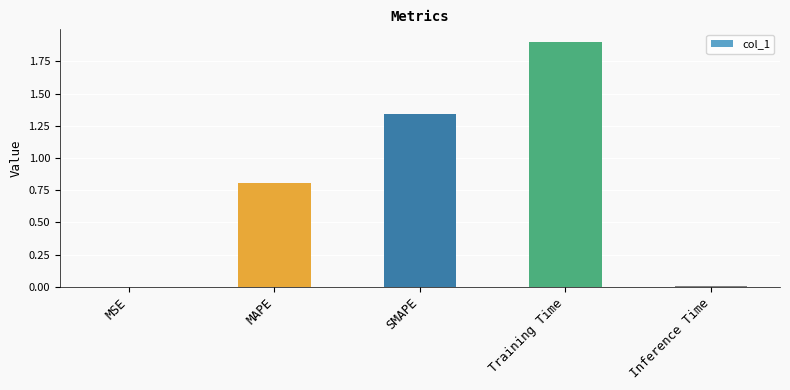

What is the sum of all values?

4.1